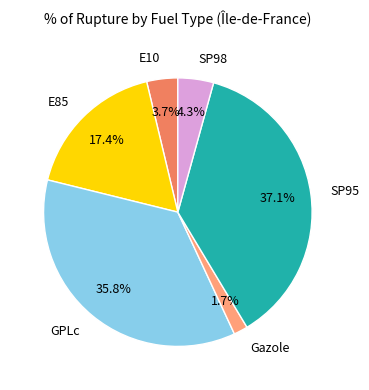

Which has a higher value, E85 or SP95?

SP95